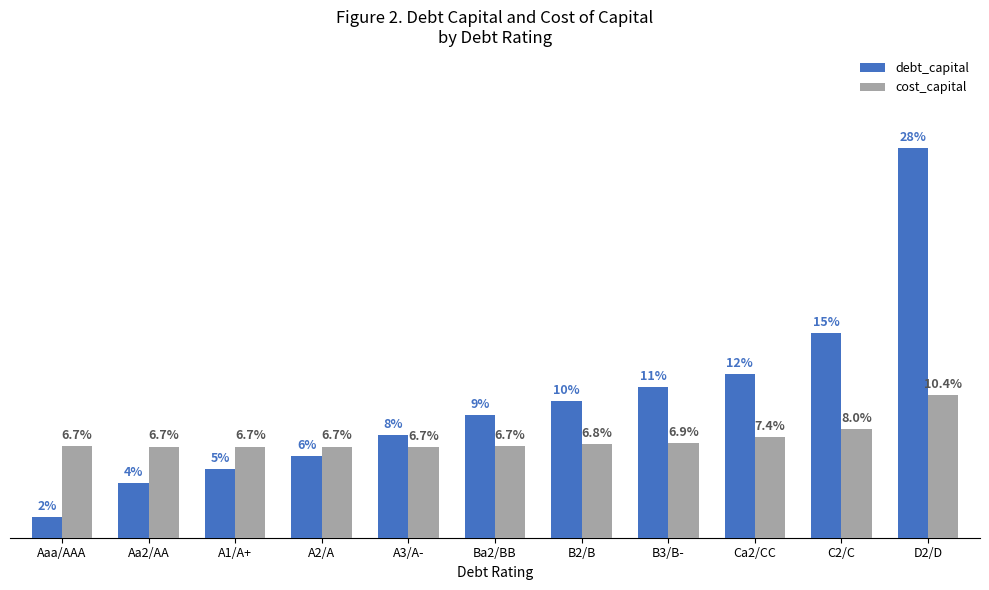

Are the bars grouped side by side (vs. stacked)?

Yes